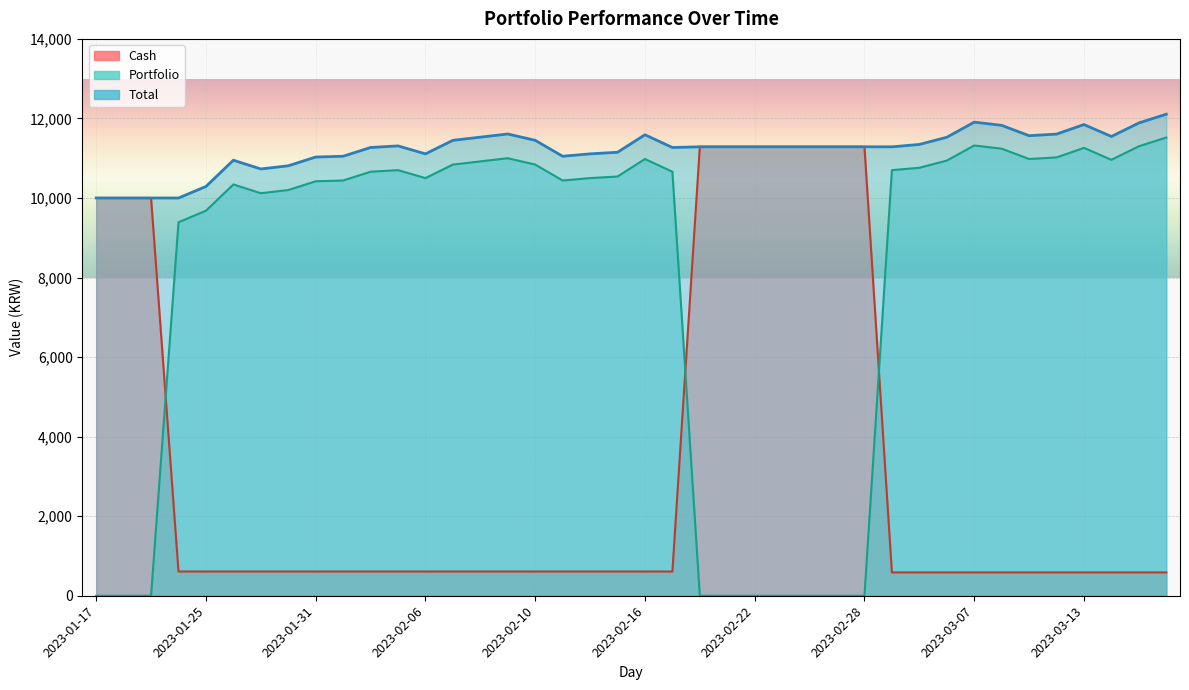

Is it true that Cash equals 609.7 at 2023-02-03?

True